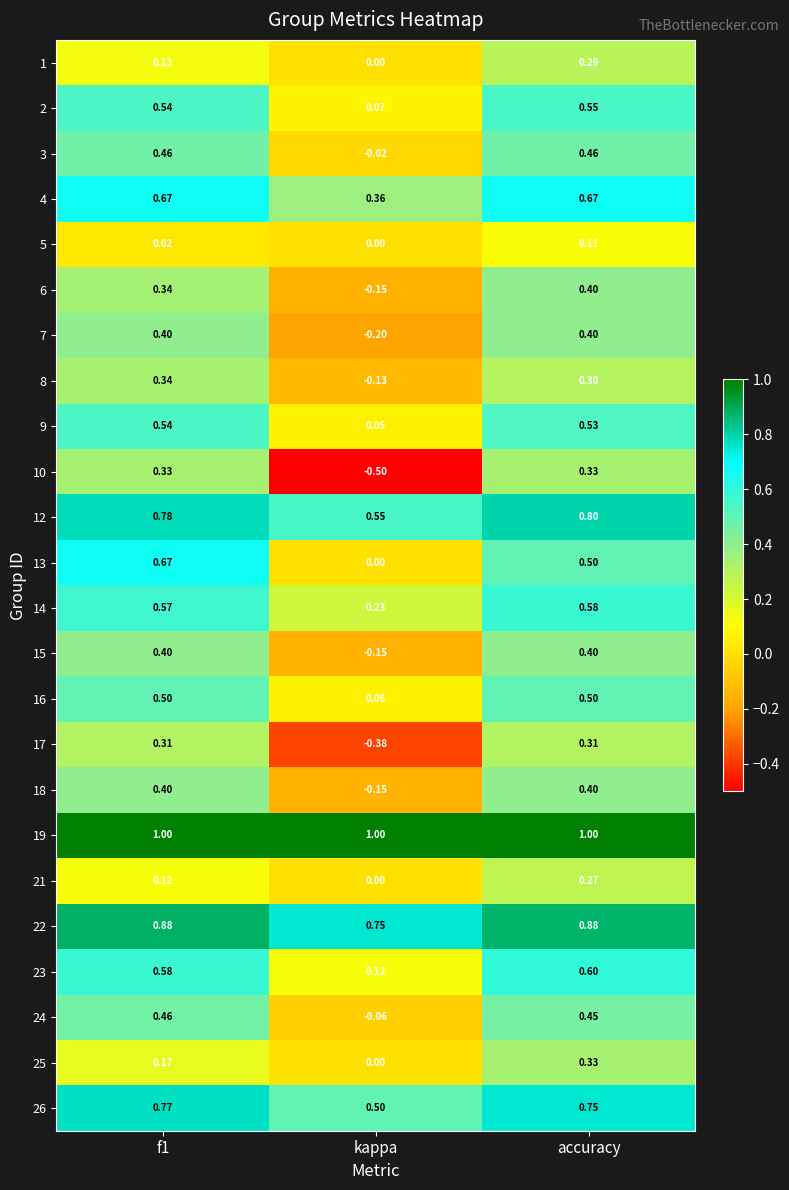

Is the value of 13 at f1 greater than the value of 2 at f1?

Yes